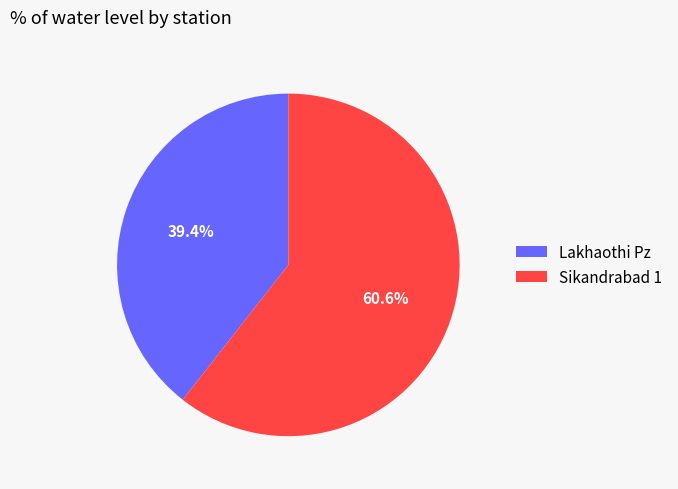

How many segments does this pie chart have?

2